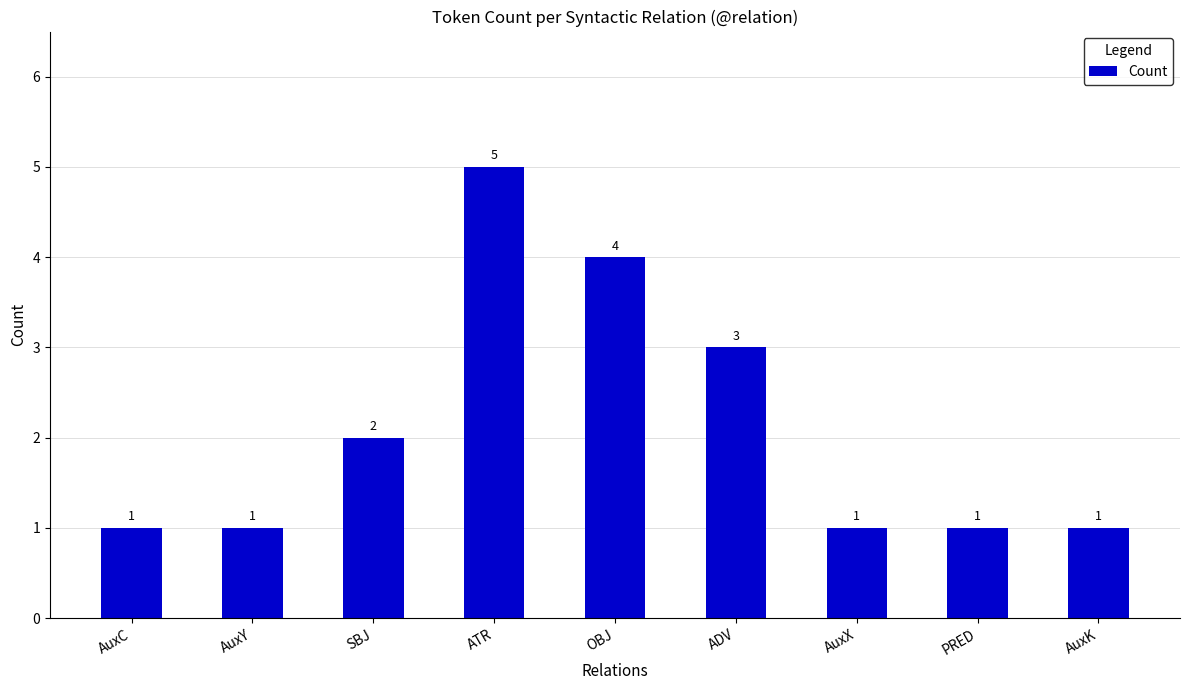

The value at ADV is 4. True or false?

False